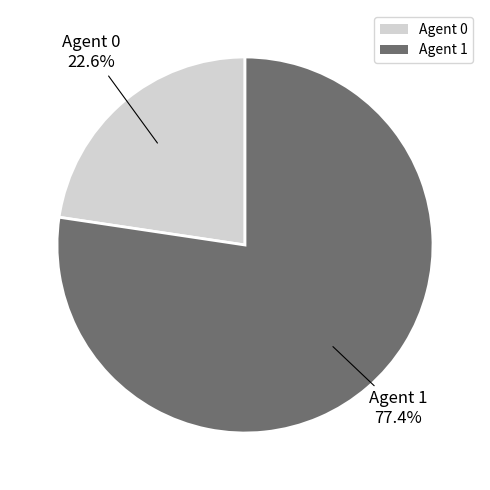

Combined, what portion of the pie is Agent 1 and Agent 0?

100.0%